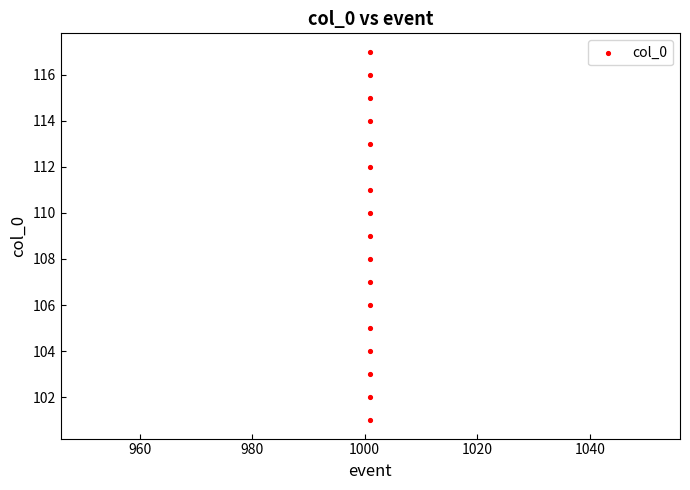

What is the range of Y values (max minus min)?

16